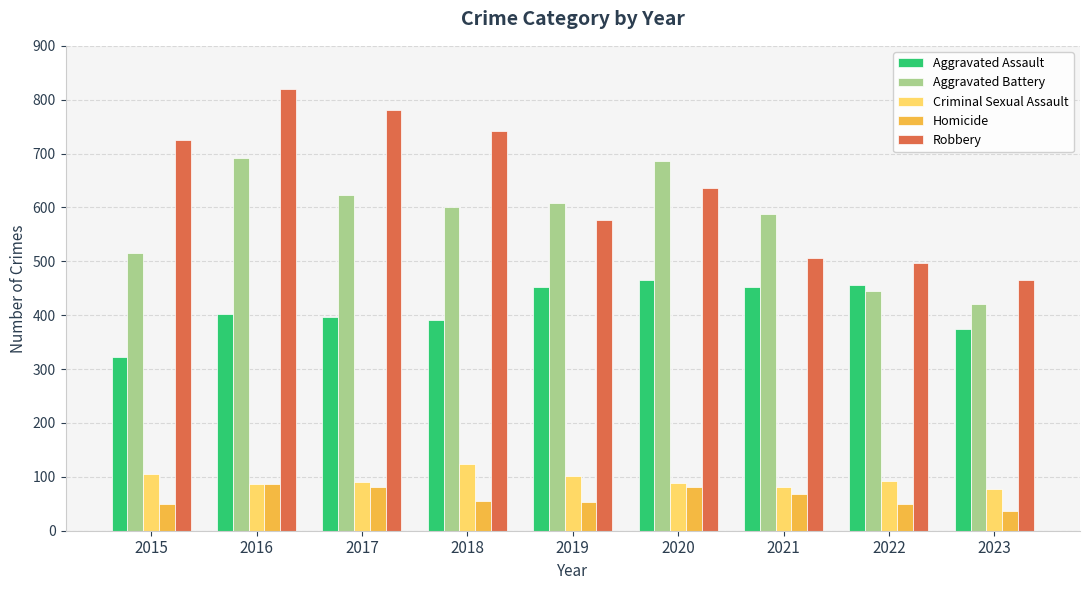

Rank the series at 2020 from lowest to highest value.

Homicide, Criminal Sexual Assault, Aggravated Assault, Robbery, Aggravated Battery